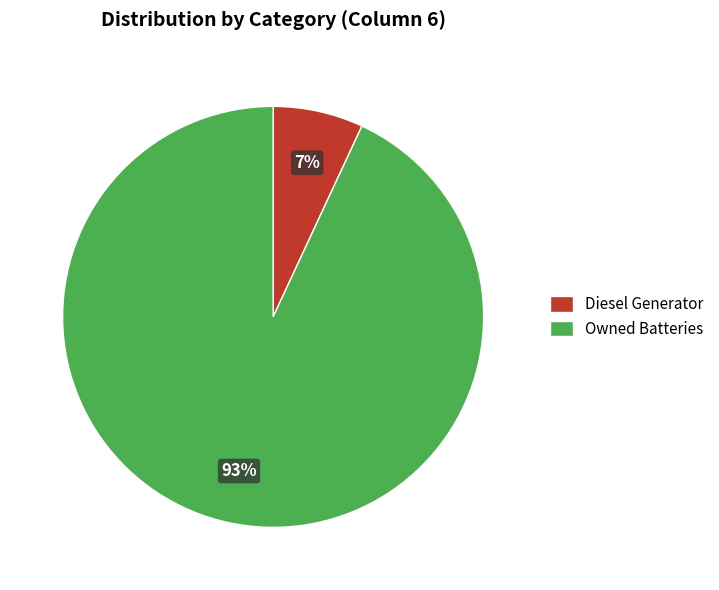

Which category has the smallest portion of the pie?

Diesel Generator